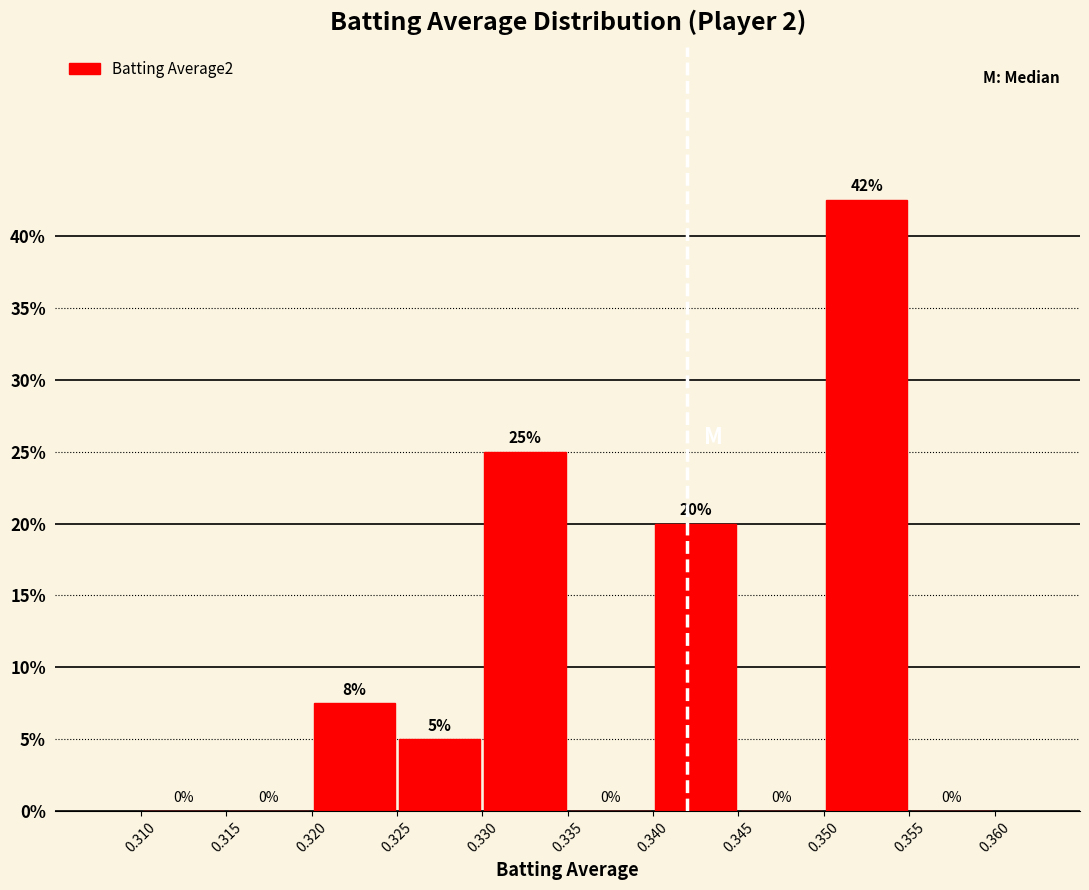

Over which range of the x-axis is the bar tallest?

0.350 to 0.355